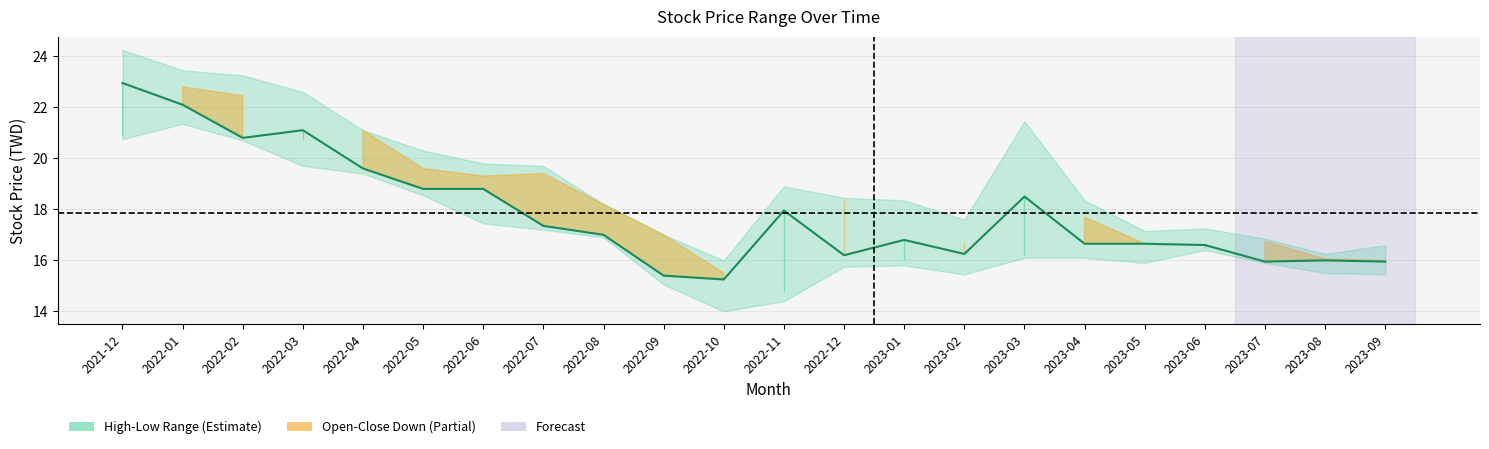

At which label does the data first exceed 17?

2021-12